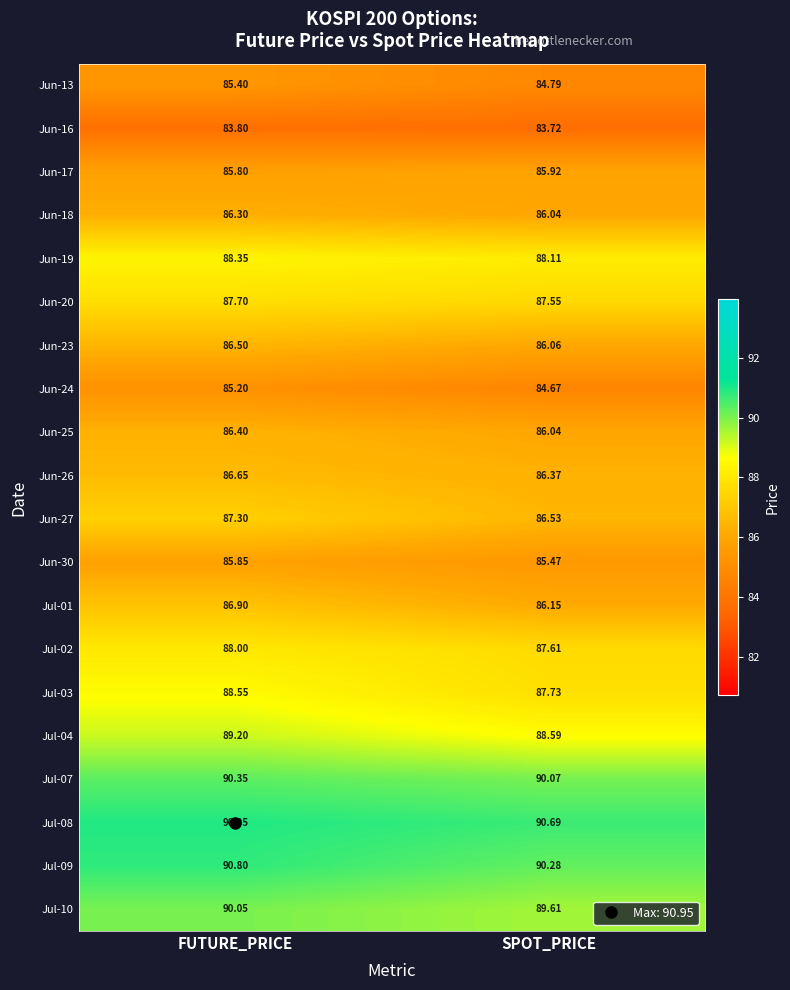

At which label is Jun-26 closest to 86?

SPOT_PRICE